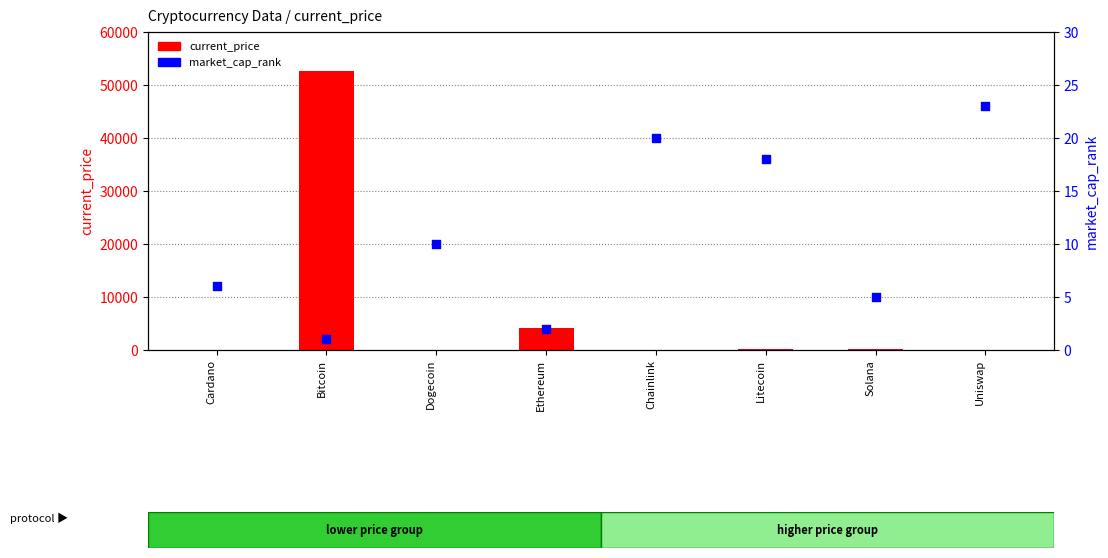

At how many categories does at least one series exceed 40102?

1